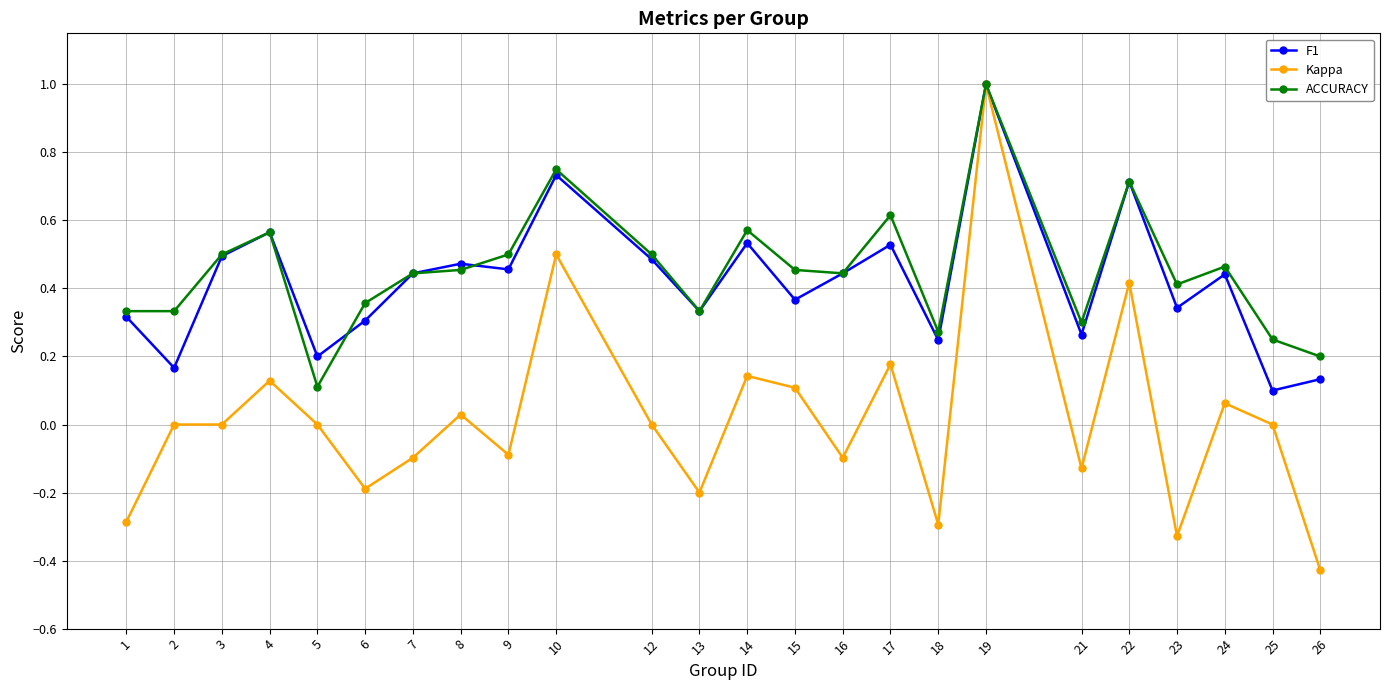

Is it true that ACCURACY equals 0.5 at 9?

True